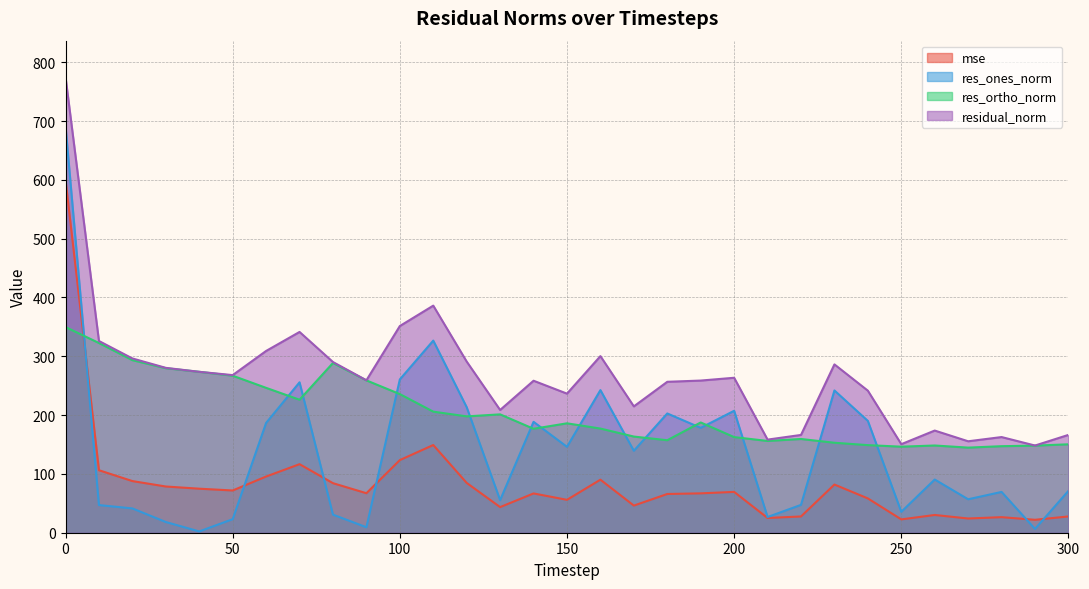

Between which two adjacent categories do res_ortho_norm and mse first intersect?

0 and 10